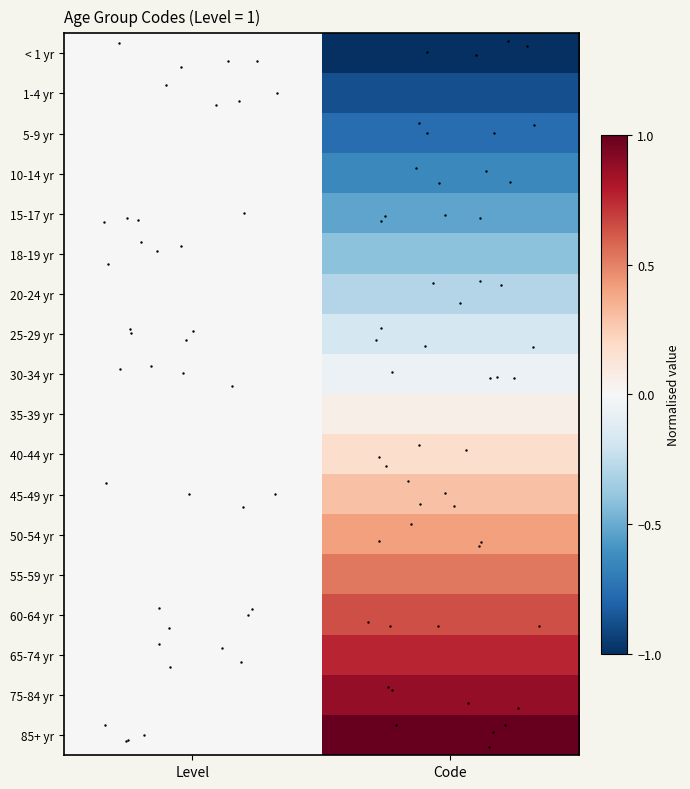

What is the spread (max minus min) of values at Code?

2.0